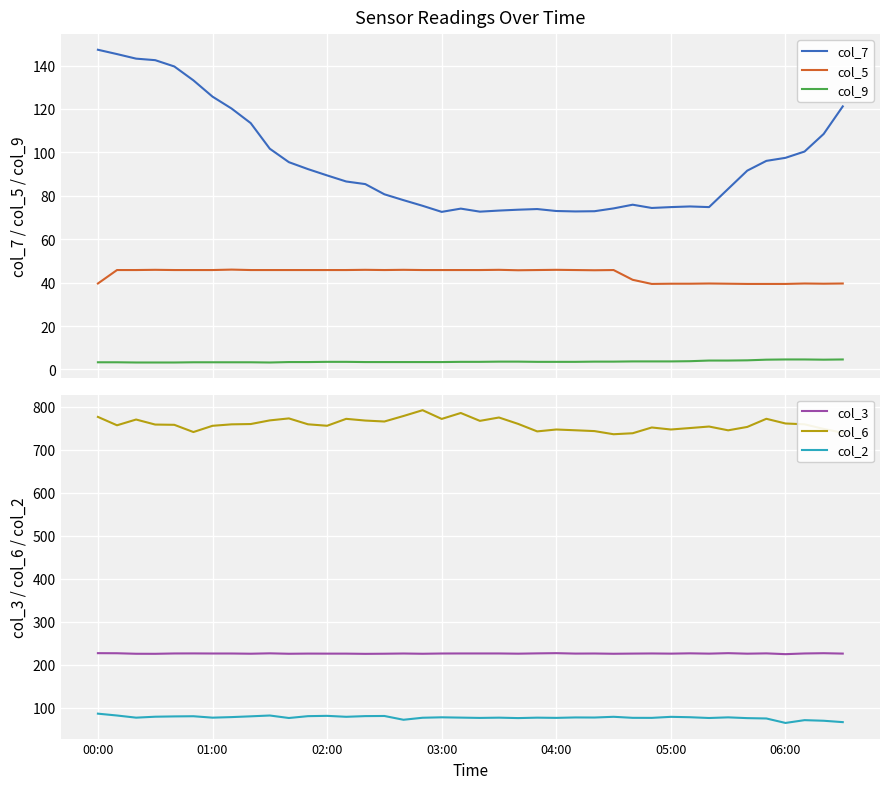

At how many categories does at least one series exceed 663?

40